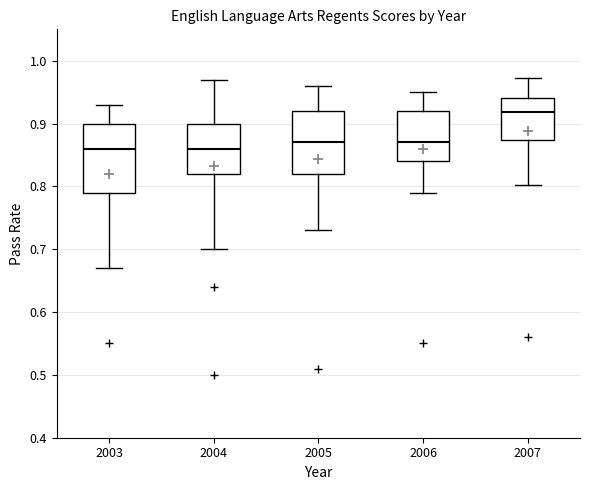

Where is the upper edge of the box at x = 2007 on the y-axis? The values are not printed on the chart, so give them approximately, as read against the axis.

0.94